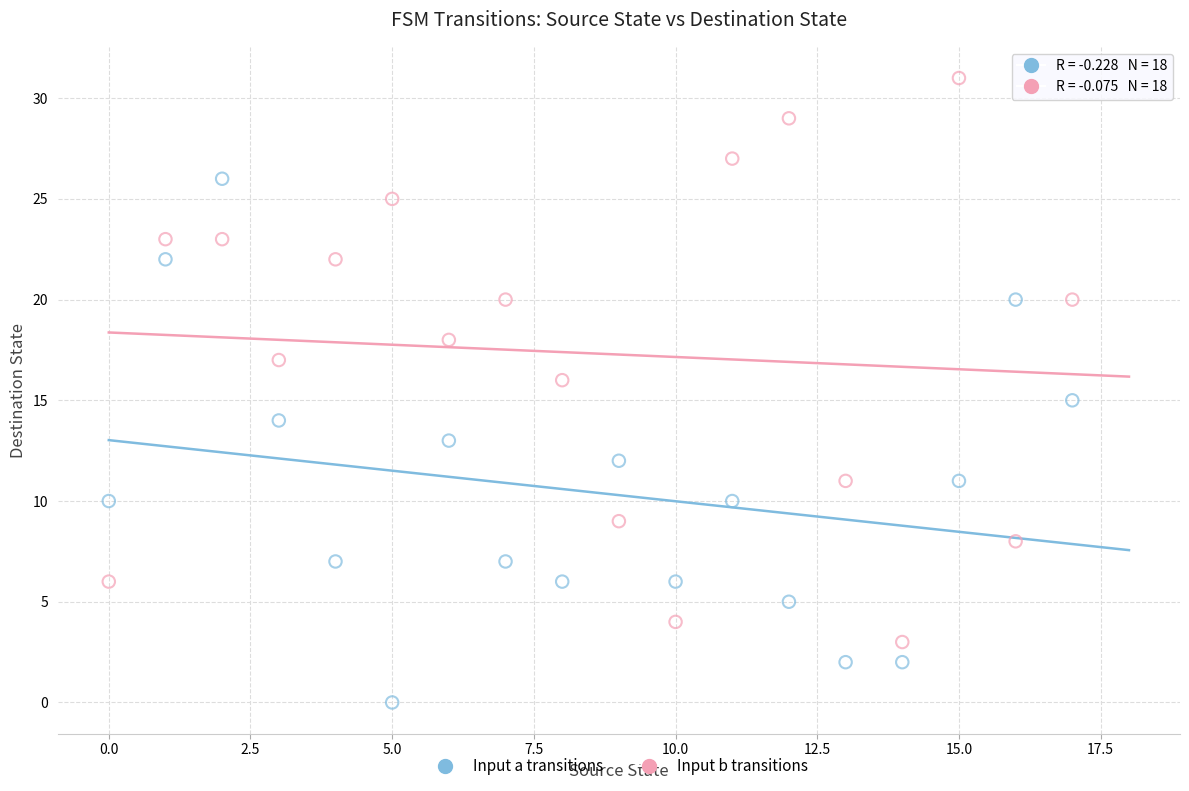

What are all the series names shown in the legend?

Input a transitions, Input b transitions